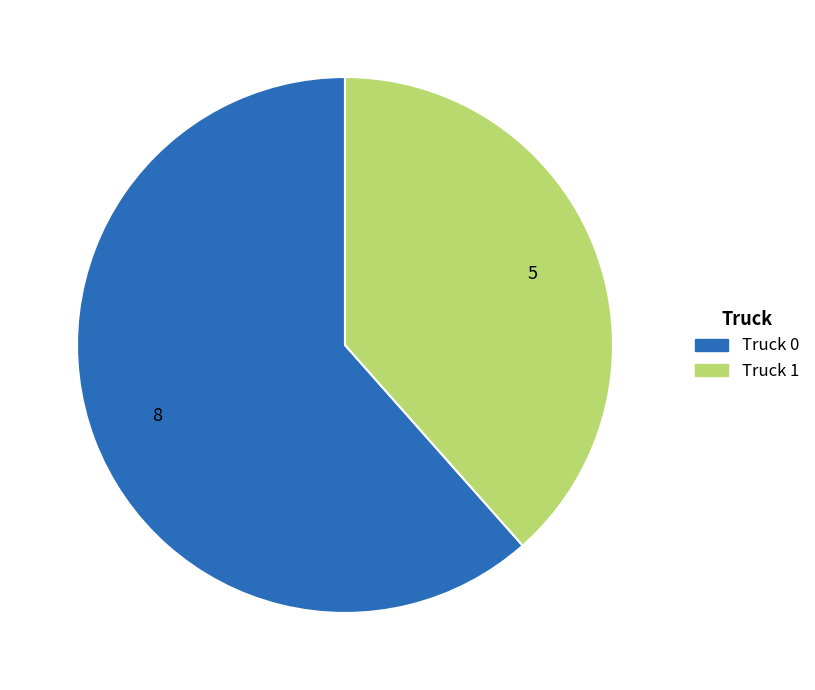

Is Truck 0 the majority of the pie?

Yes